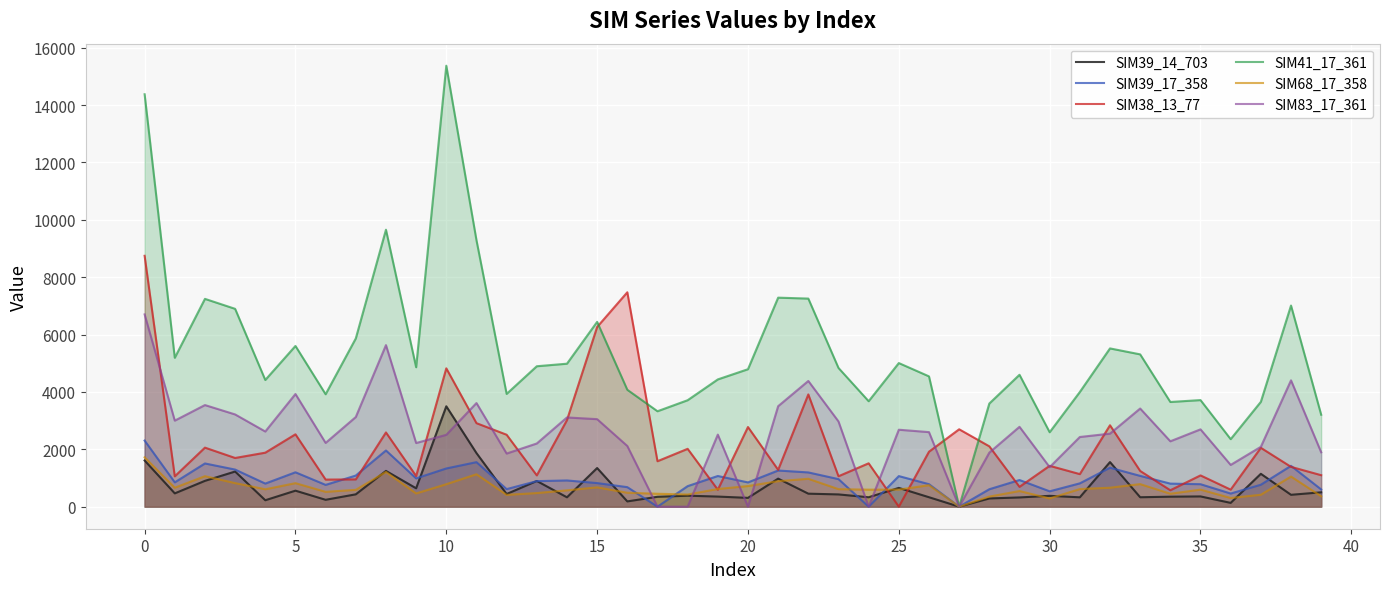

Rank the series by their maximum value, from highest to lowest.

SIM41_17_361, SIM38_13_77, SIM83_17_361, SIM39_14_703, SIM39_17_358, SIM68_17_358